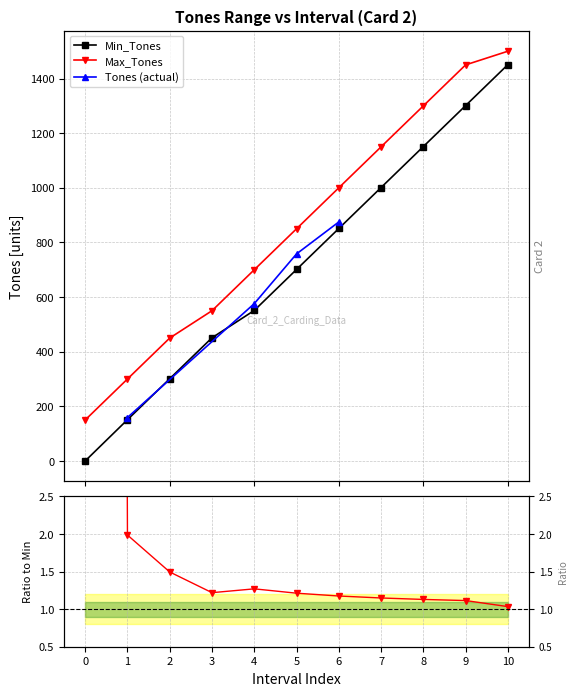

True or false: Min_Tones and Max_Tones cross at least once.

False